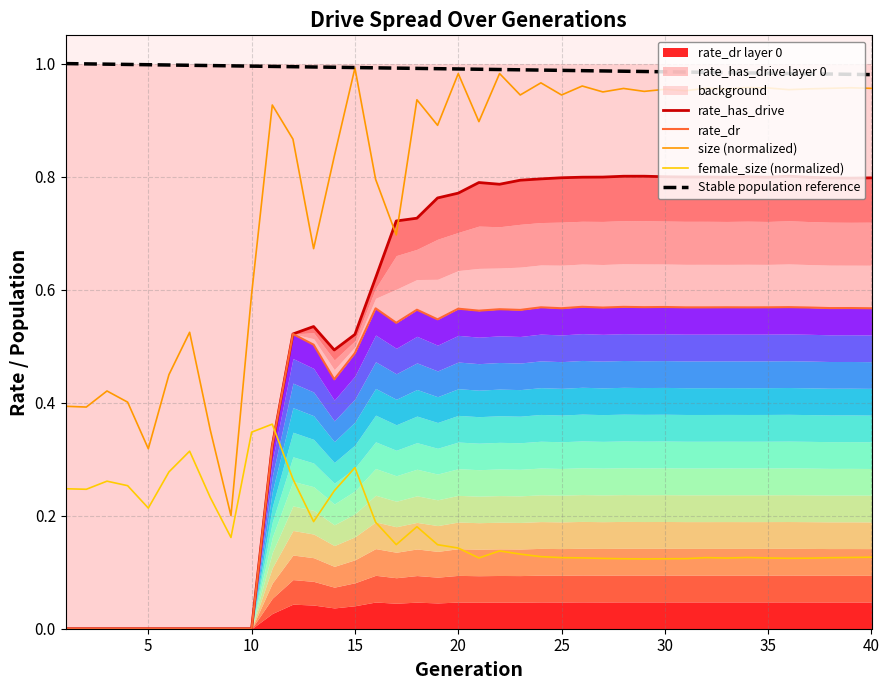

Is it true that size (normalized) equals 0.9 at 10?

False